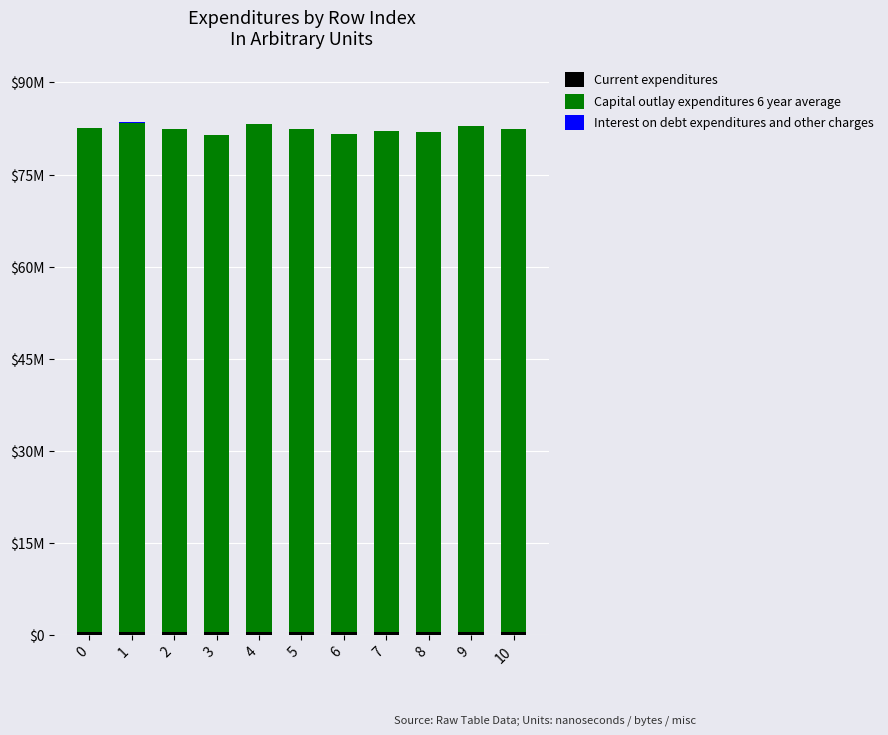

What is the difference between the Current expenditures values at 7 and 2?

10542